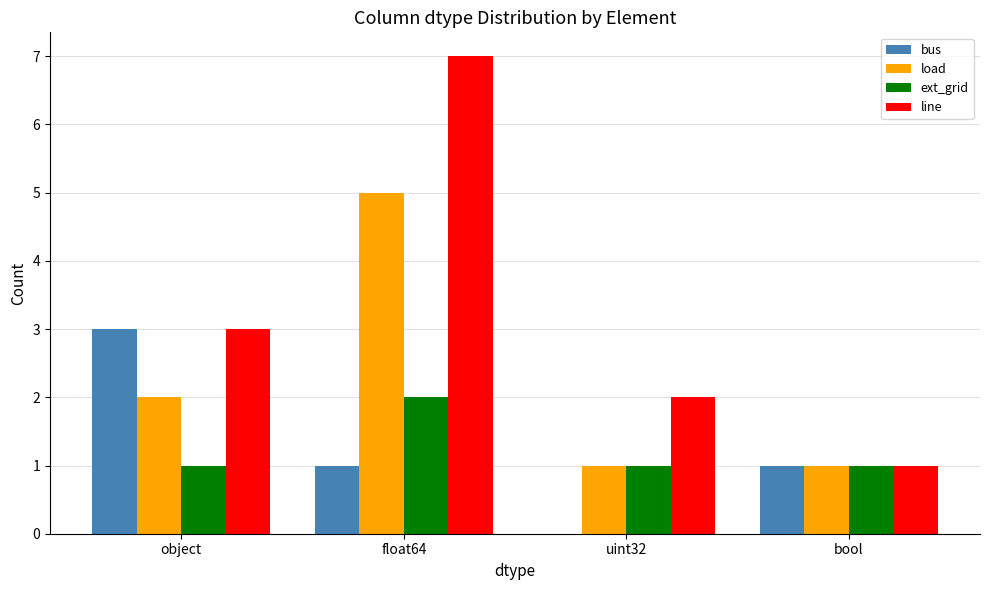

Reading right to left, list all the values displayed in this chart.

bus: bool=1	uint32=0	float64=1	object=3
load: bool=1	uint32=1	float64=5	object=2
ext_grid: bool=1	uint32=1	float64=2	object=1
line: bool=1	uint32=2	float64=7	object=3